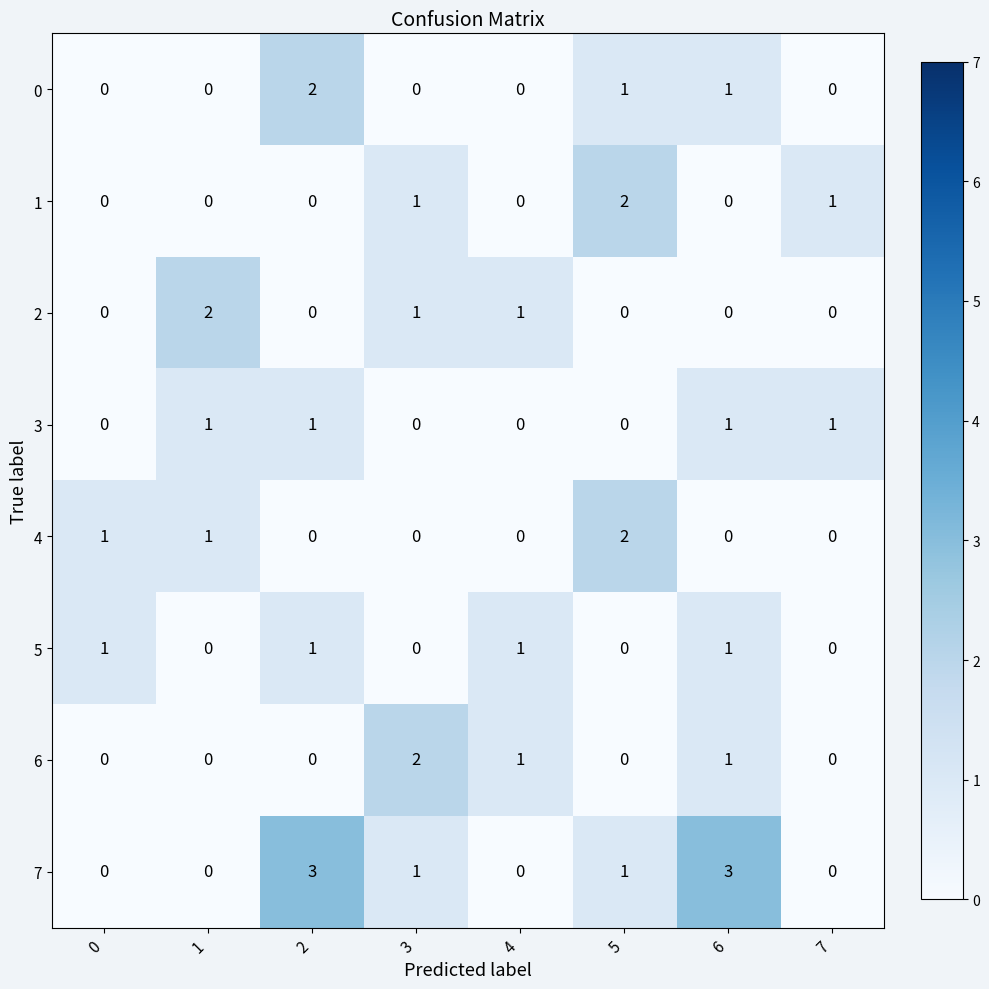

What is the sum of all 1 values?

4